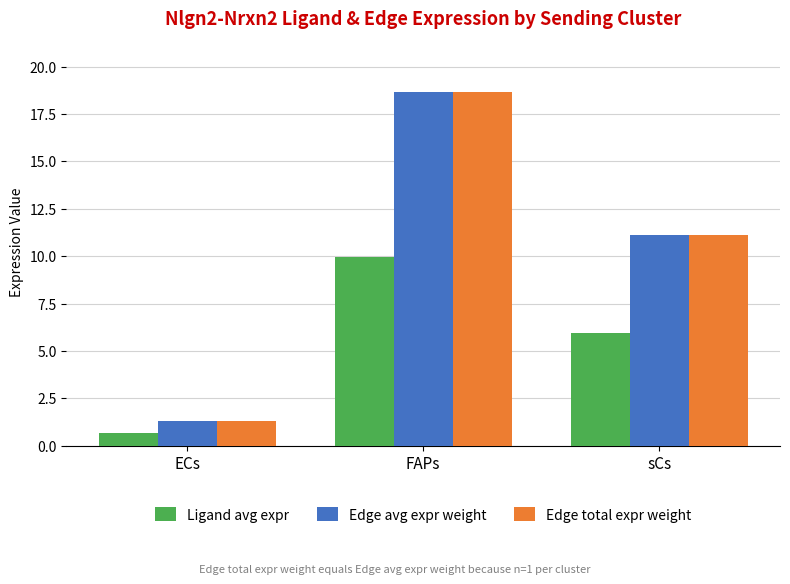

At how many categories does at least one series exceed 14?

1